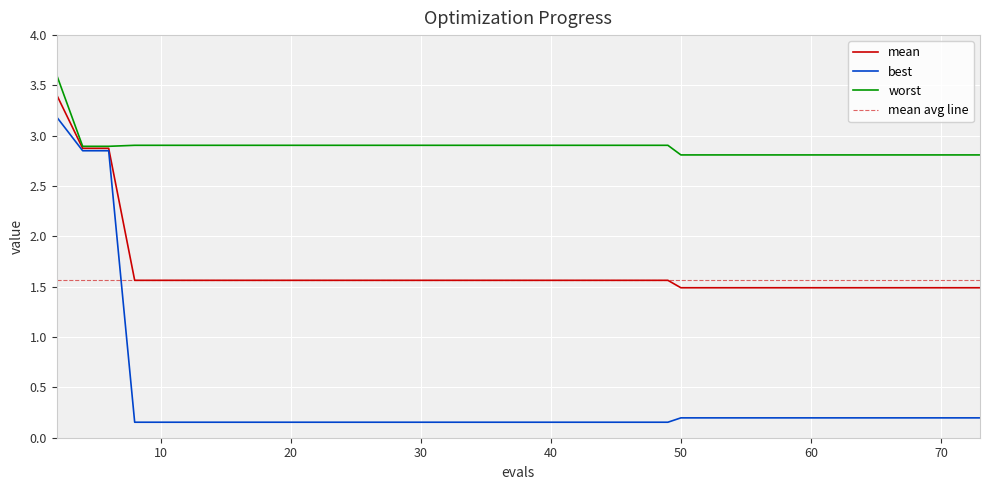

What is the smallest value displayed?

0.2